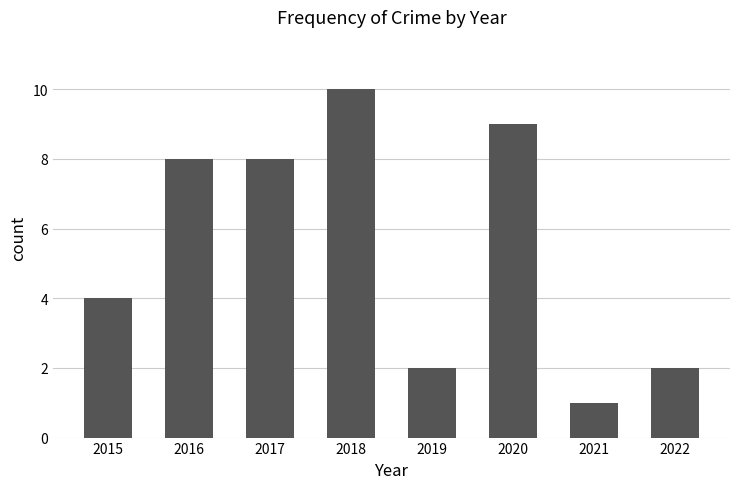

What is the difference between the maximum and second lowest values?

8